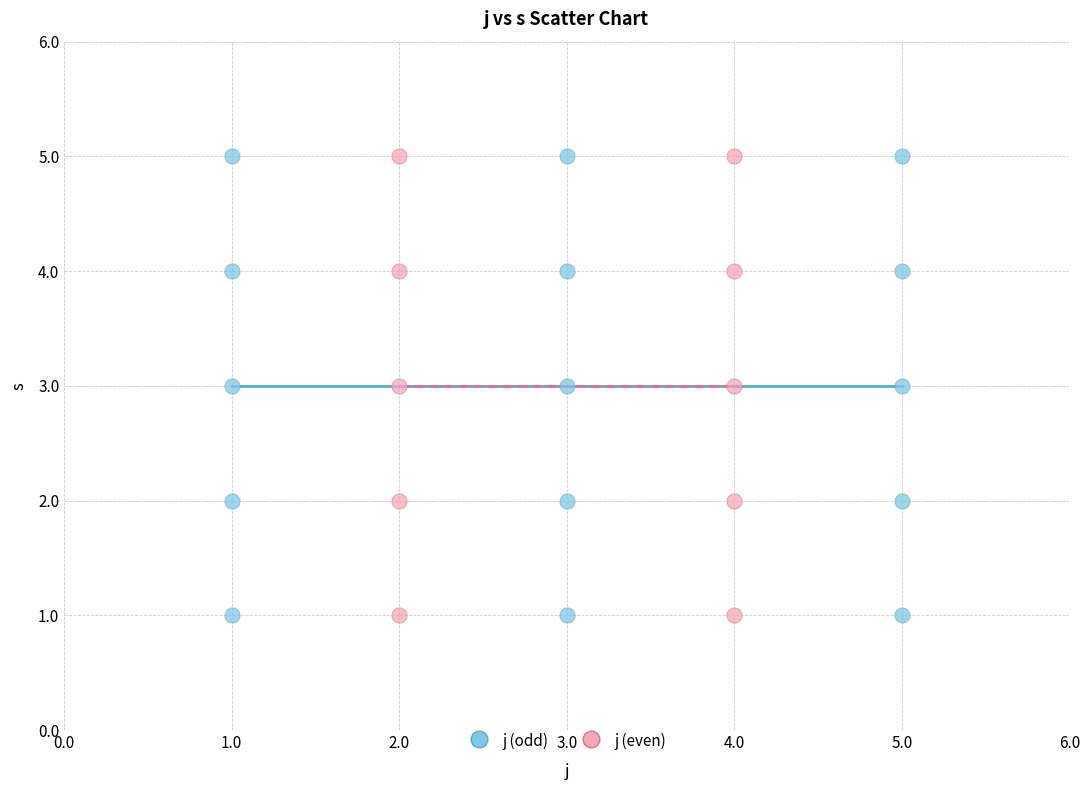

What are all the series names shown in the legend?

j (odd), j (even)